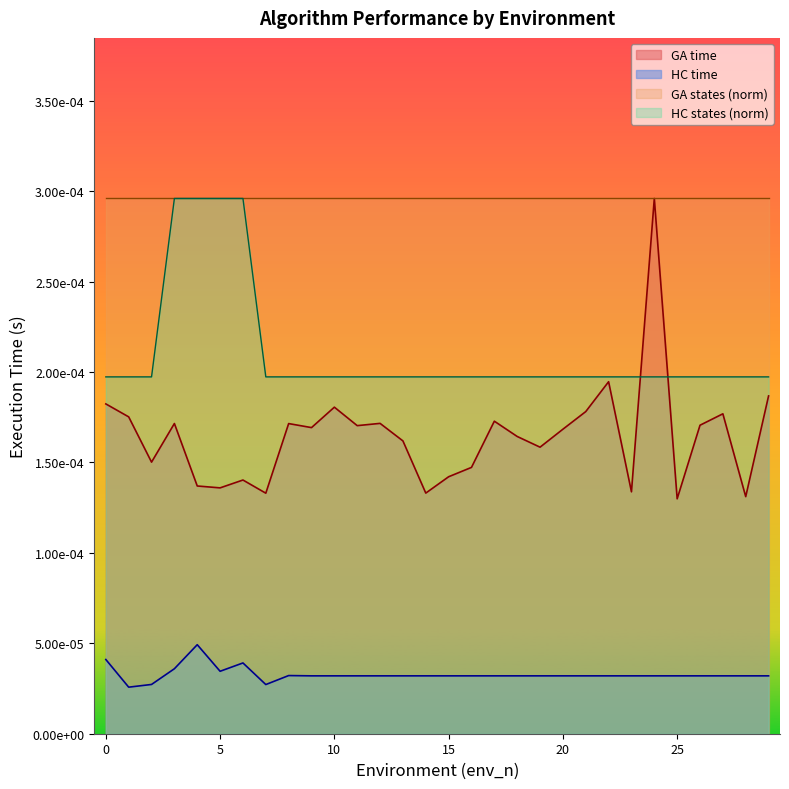

At how many categories does at least one series exceed 0?

30